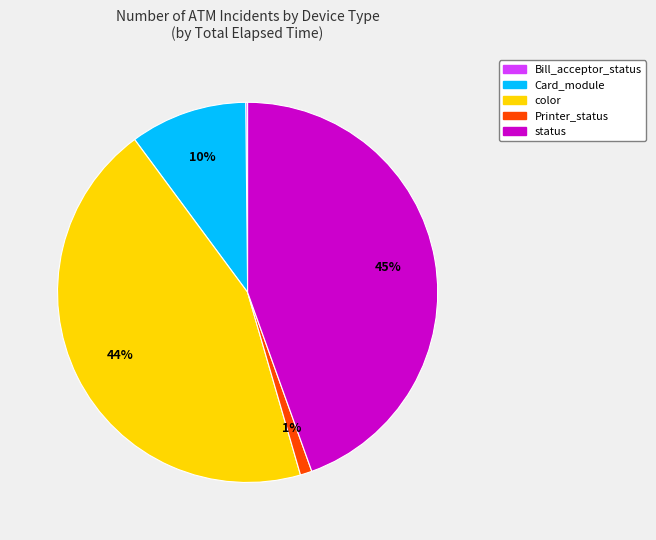

Is the sum of status and Card_module greater than half?

Yes